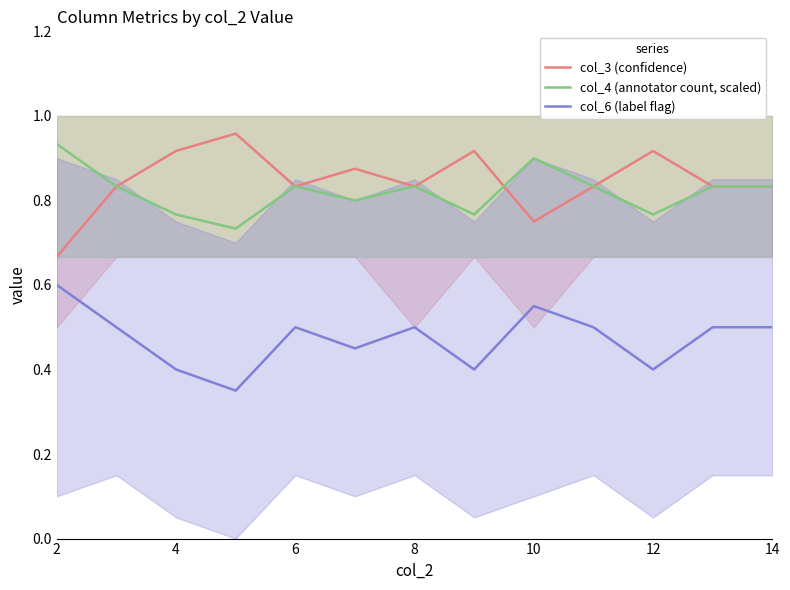

After their last crossing, which series has the higher values: col_3 (confidence) or col_4 (annotator count, scaled)?

col_4 (annotator count, scaled)